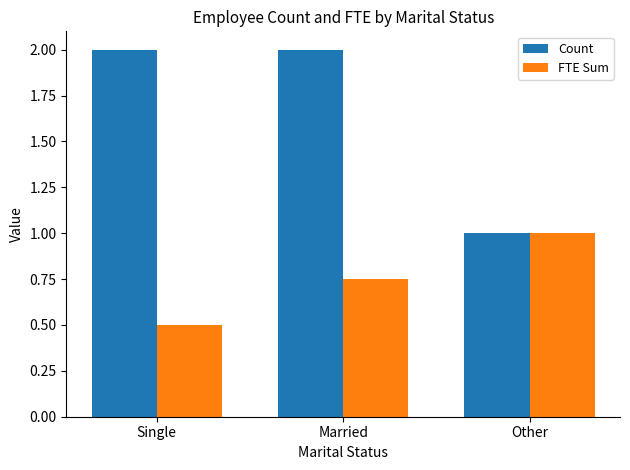

How many groups of bars are there?

3